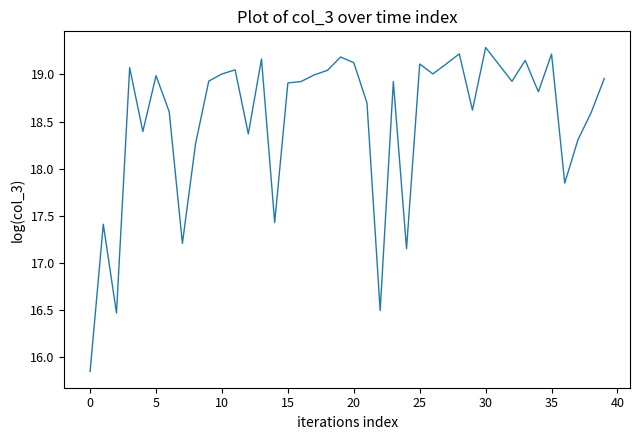

What is the difference between the maximum and minimum values?

3.4